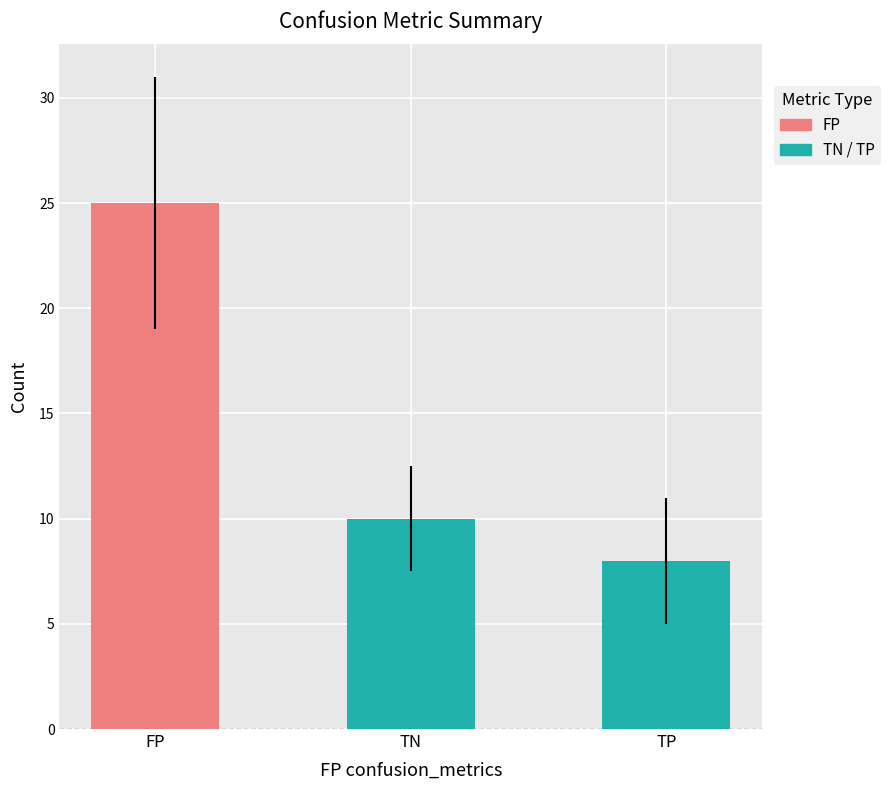

Reading left to right, extract all data points from this chart.

25	10	8